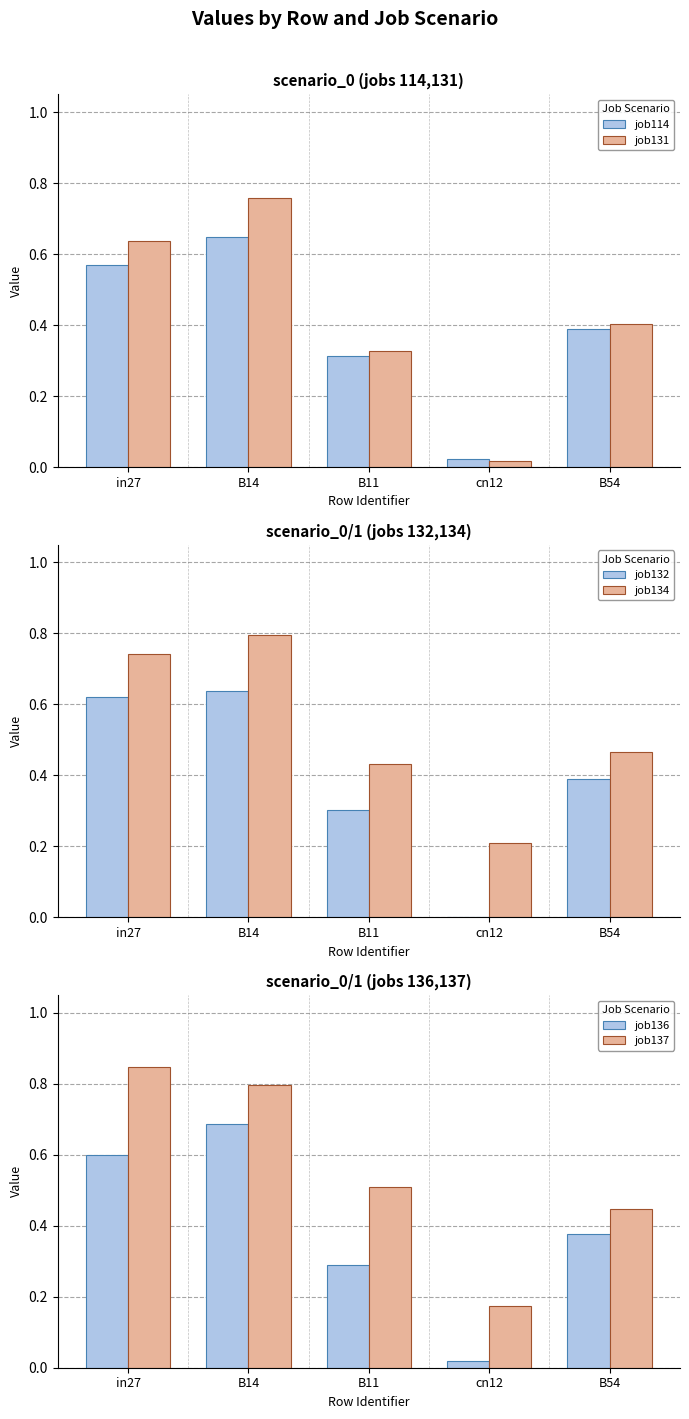

Where is job131 nearest to the value 0?

cn12